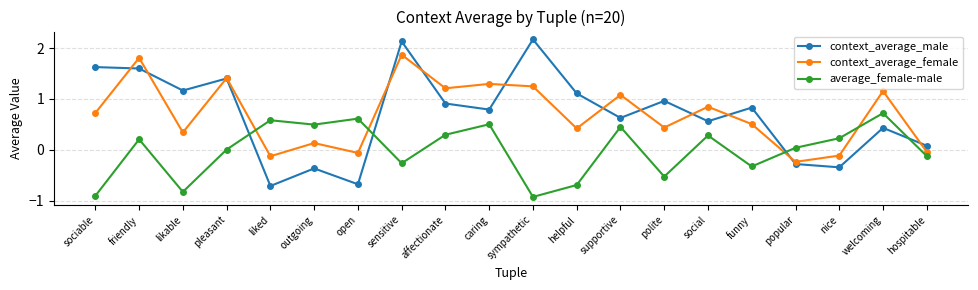

The average_female-male series shows 0.7 at welcoming. True or false?

True